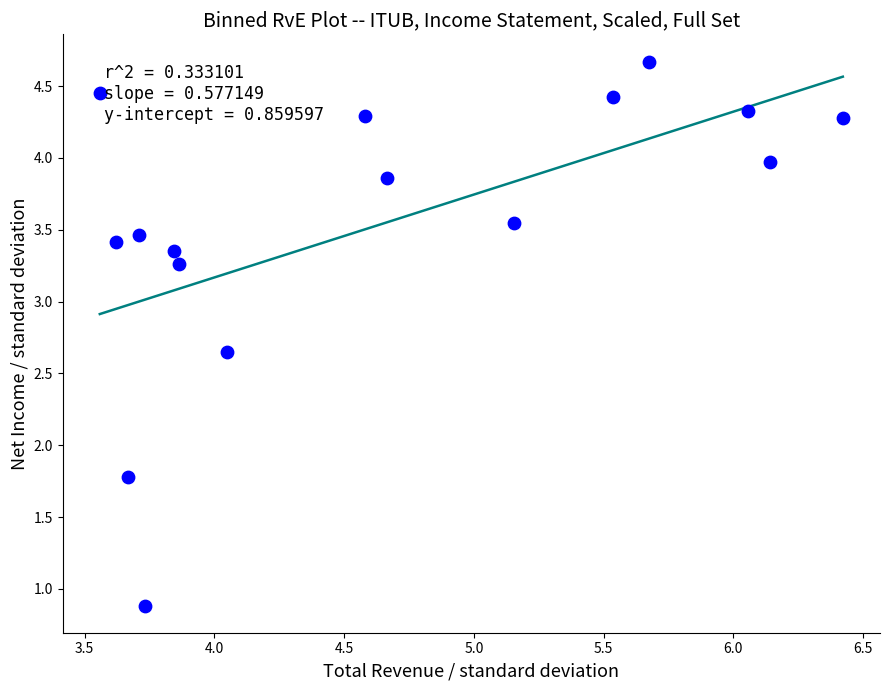

What Y value in the scatter plot is closest to 2?

1.8